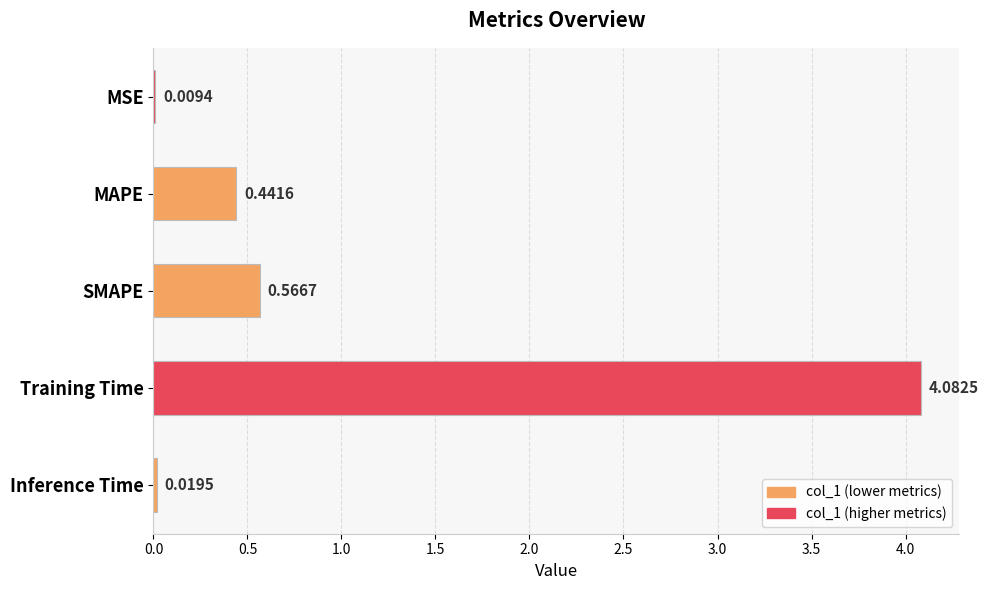

At which category does the chart reach its peak across all series?

Training Time